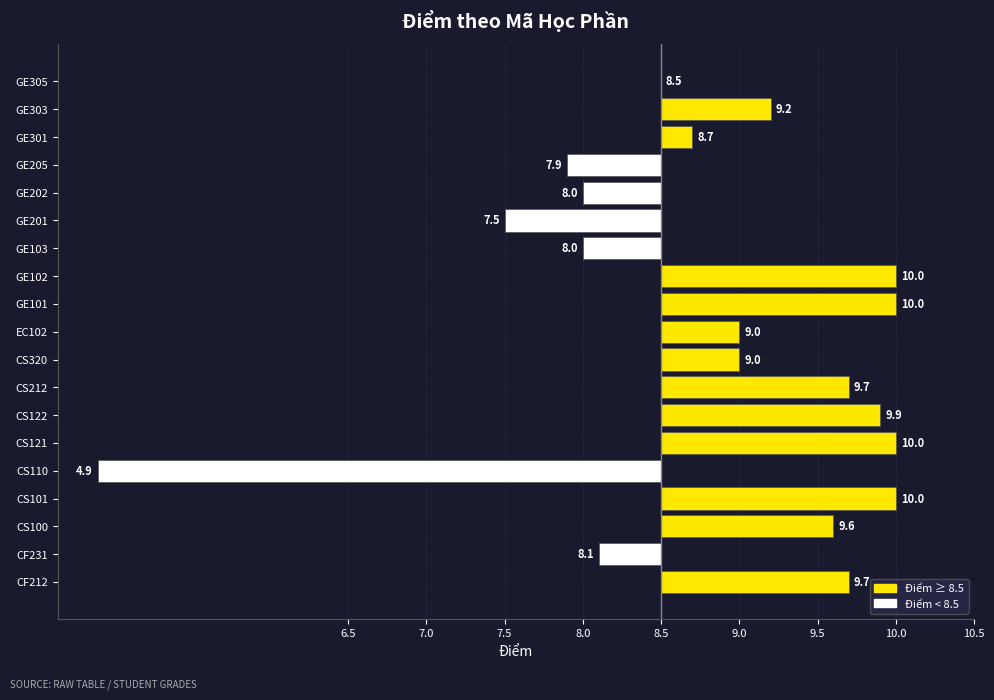

What is the difference between the maximum and minimum values?

5.1